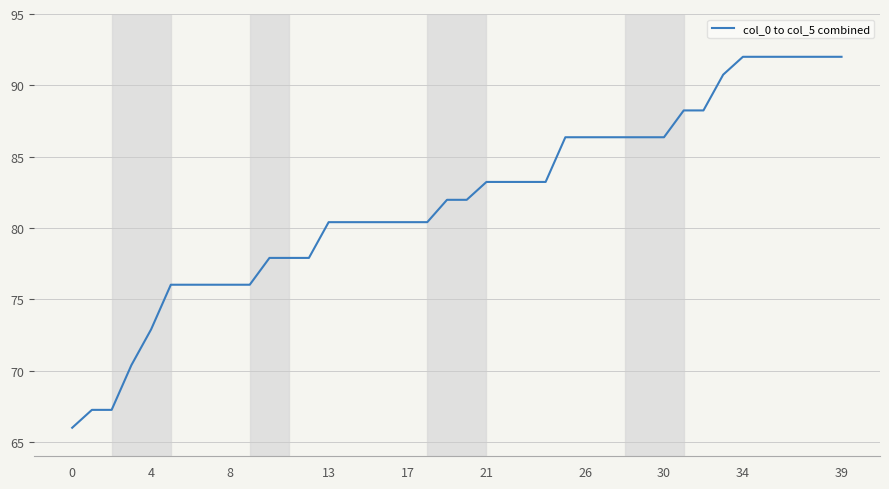

Does the chart display data point markers on the line(s)?

No